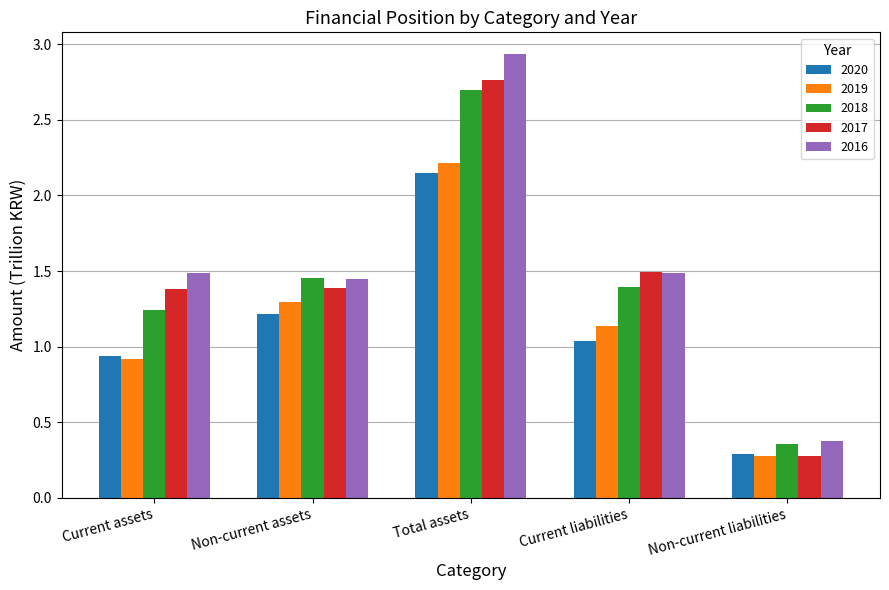

At which label does 2018 reach its peak?

Total assets